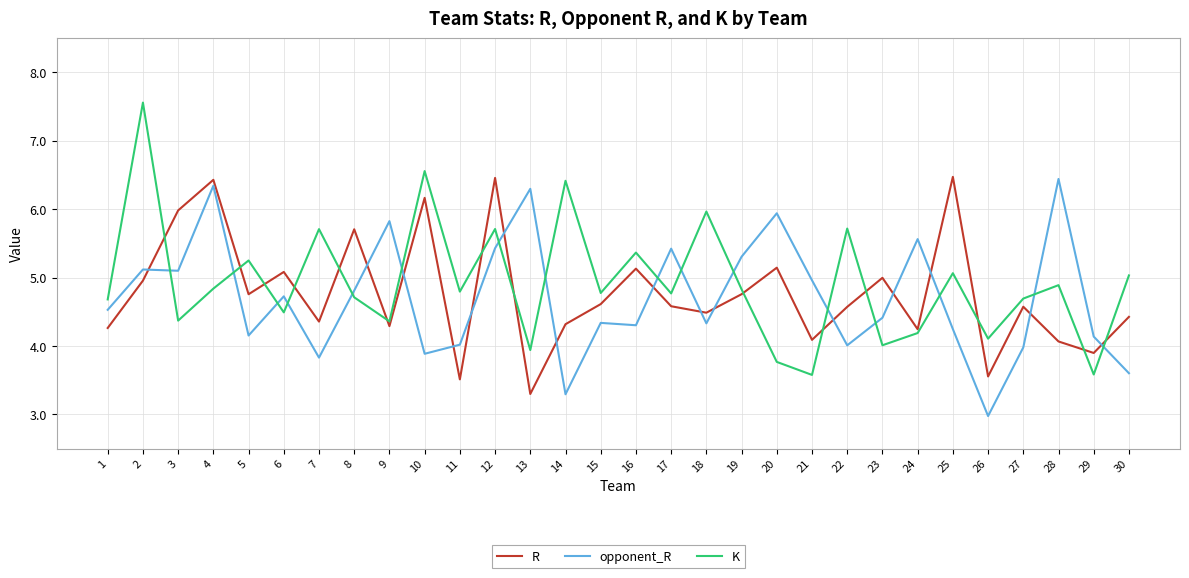

The opponent_R series shows 8.5 at 9. True or false?

False